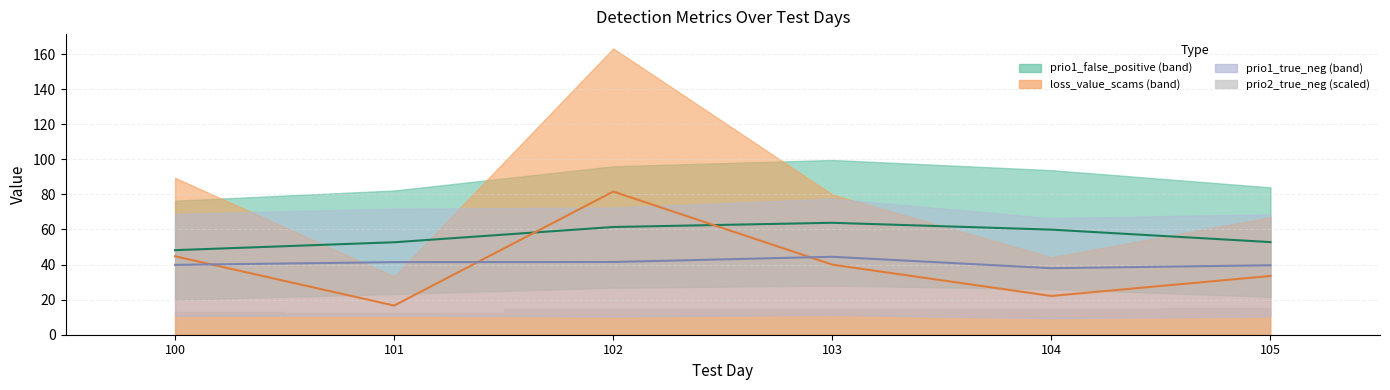

The value of prio1_true_neg (mid) at 101 is 41.4. True or false?

True